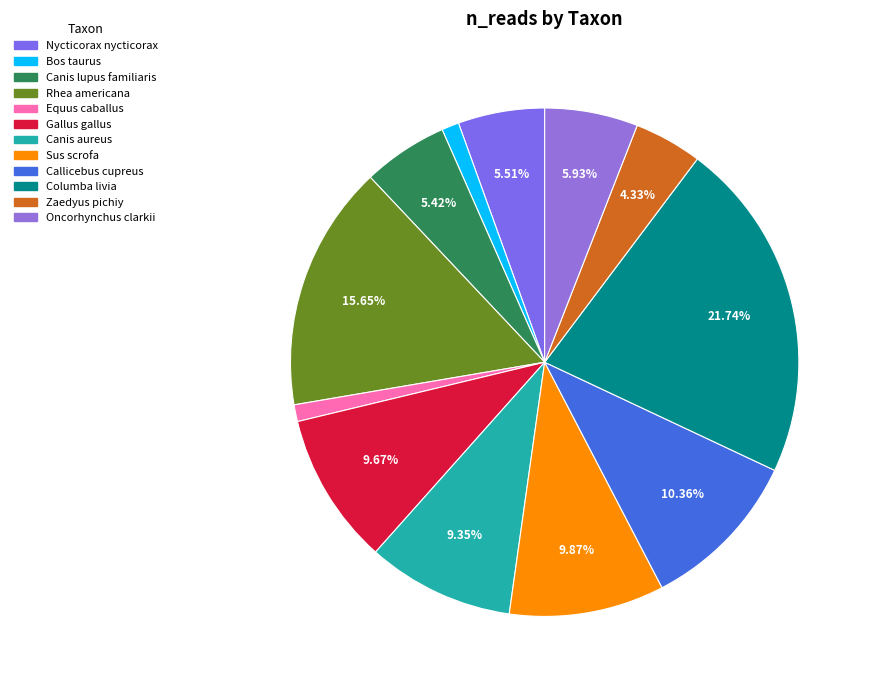

To the nearest percent, what percentage of the pie is Nycticorax nycticorax?

6%